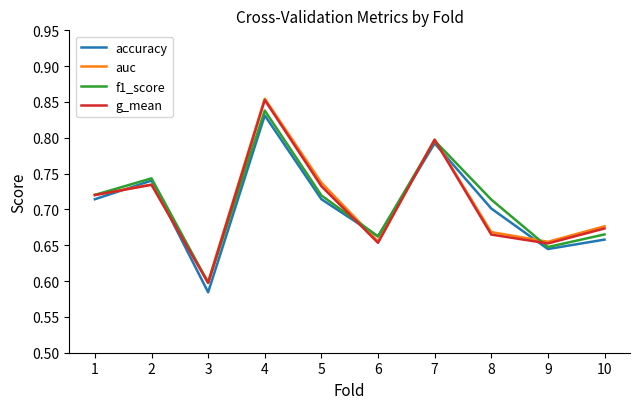

The g_mean series shows 0.9 at 9. True or false?

False